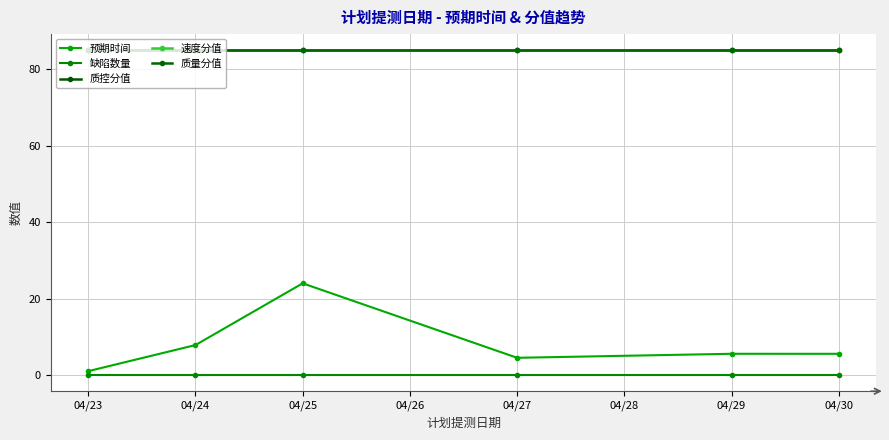

Does the chart have visible grid lines?

Yes